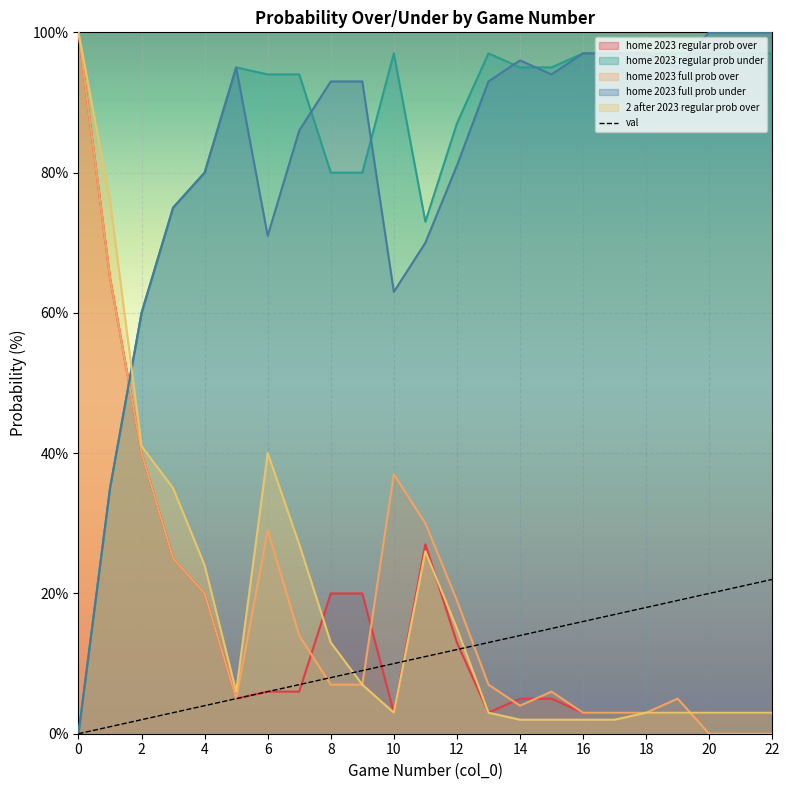

What is the maximum value shown in the chart?

100